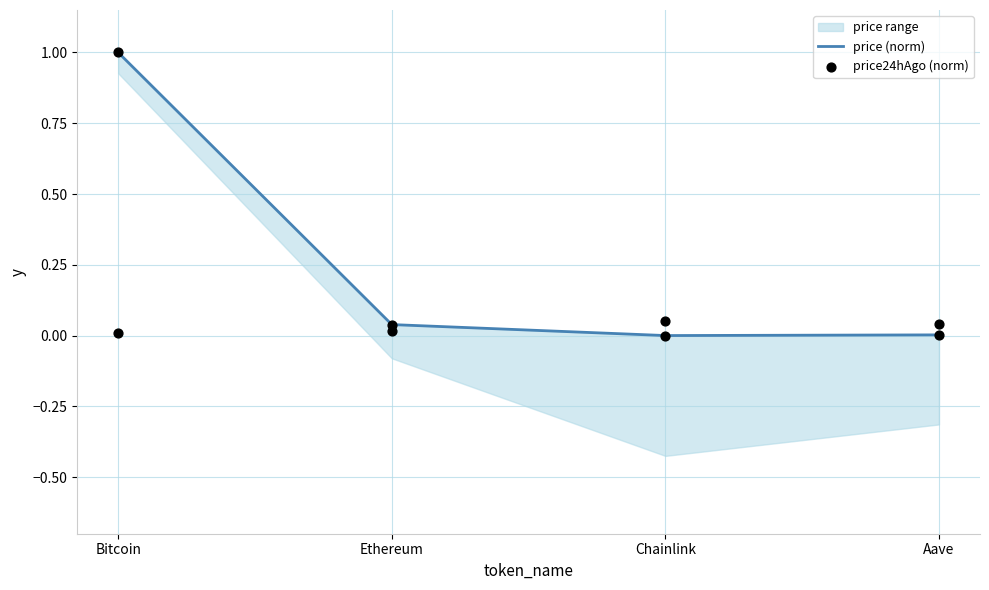

Which series contains the highest Y value?

price (norm)